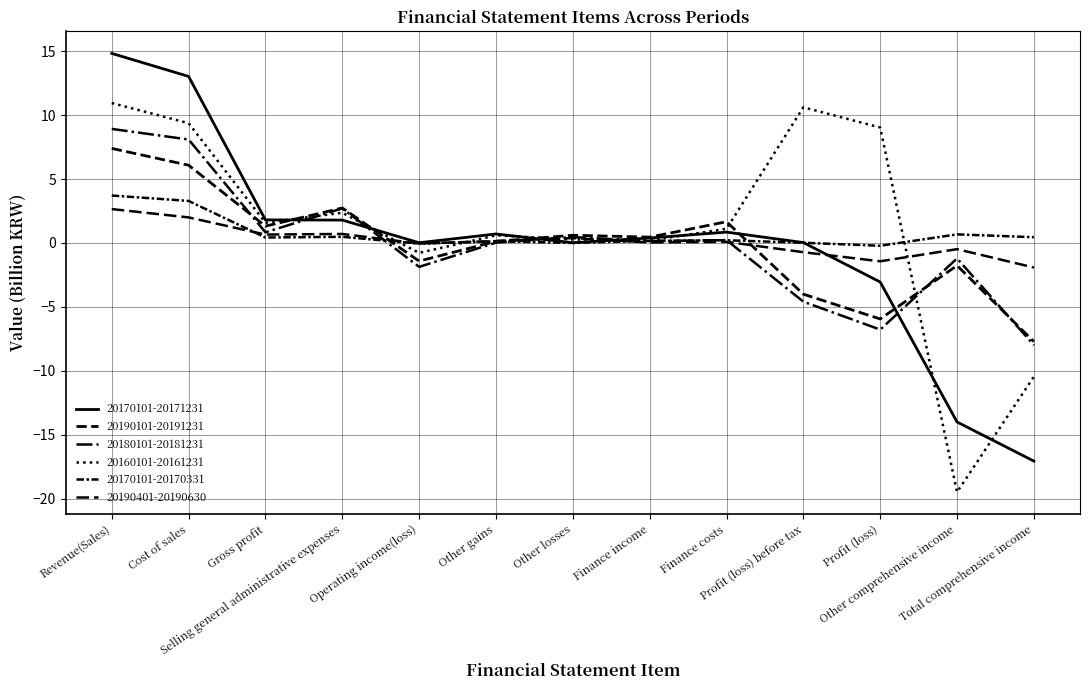

Does the chart display data point markers on the line(s)?

No